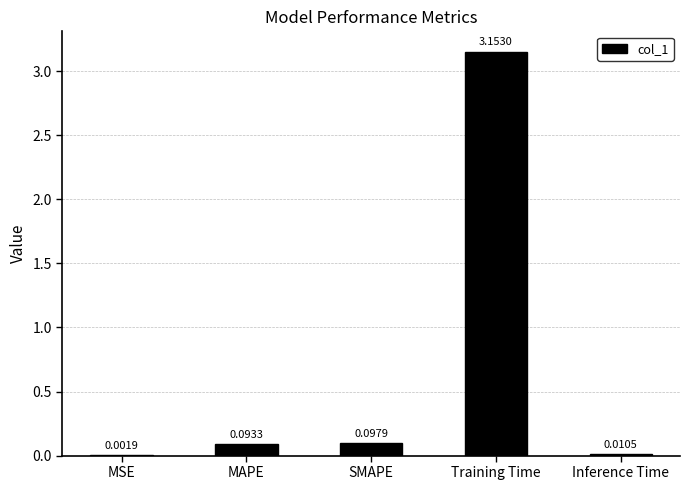

What is the change in value from MSE to SMAPE?

+0.1